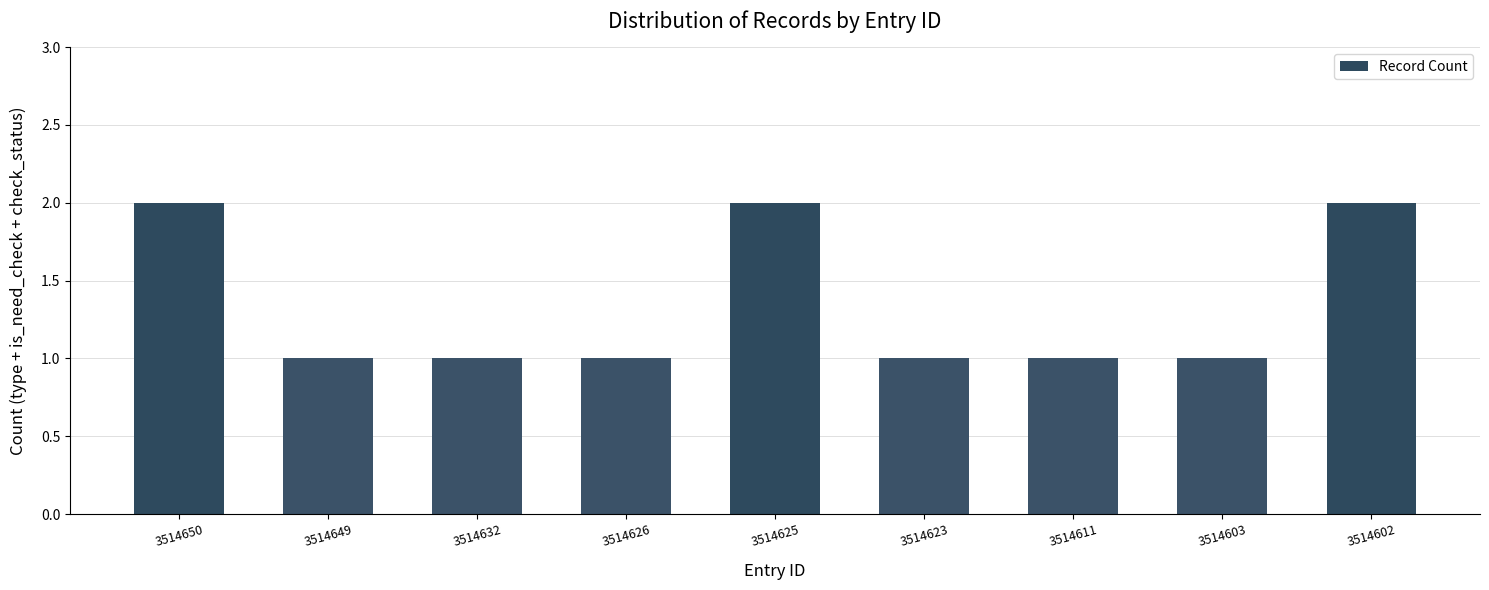

Reading right to left, extract all data points from this chart.

2	1	1	1	2	1	1	1	2